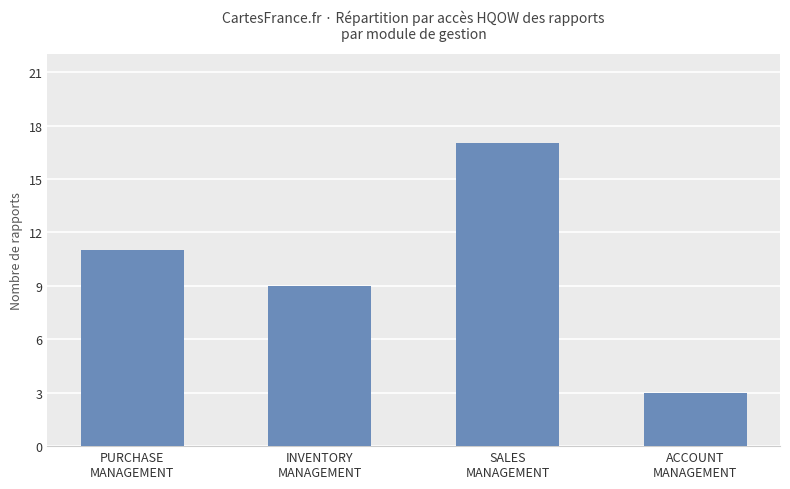

What is the difference between the values at INVENTORY
MANAGEMENT and ACCOUNT
MANAGEMENT?

6